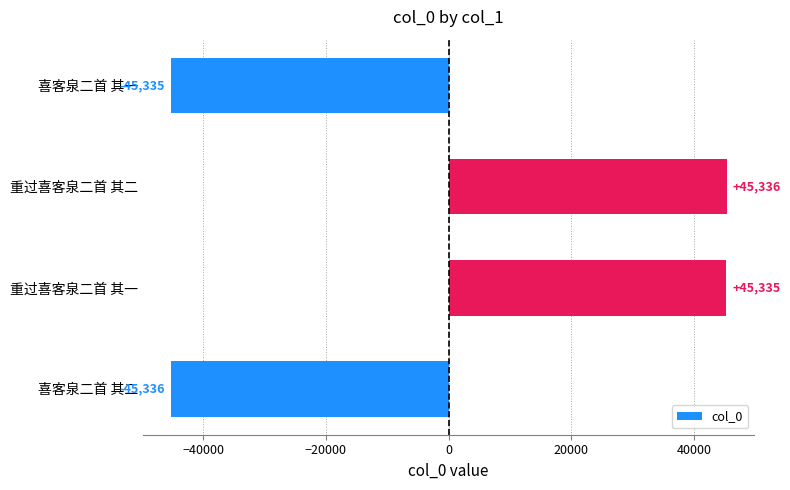

List the labels in order of value, largest first.

重过喜客泉二首 其二, 重过喜客泉二首 其一, 喜客泉二首 其一, 喜客泉二首 其二